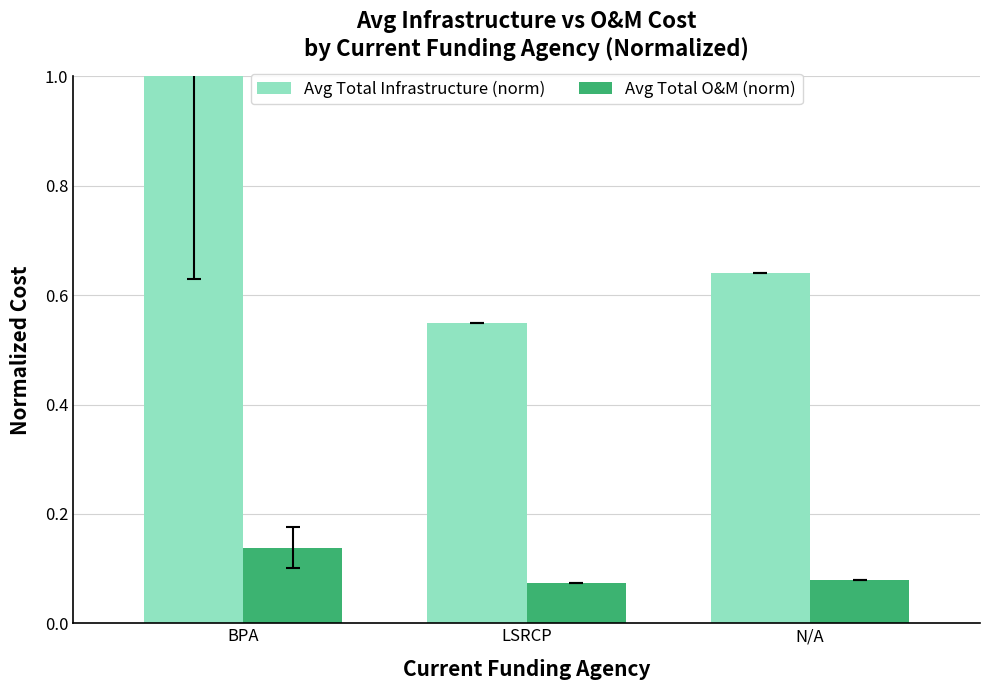

Which category has the highest value across all series?

BPA